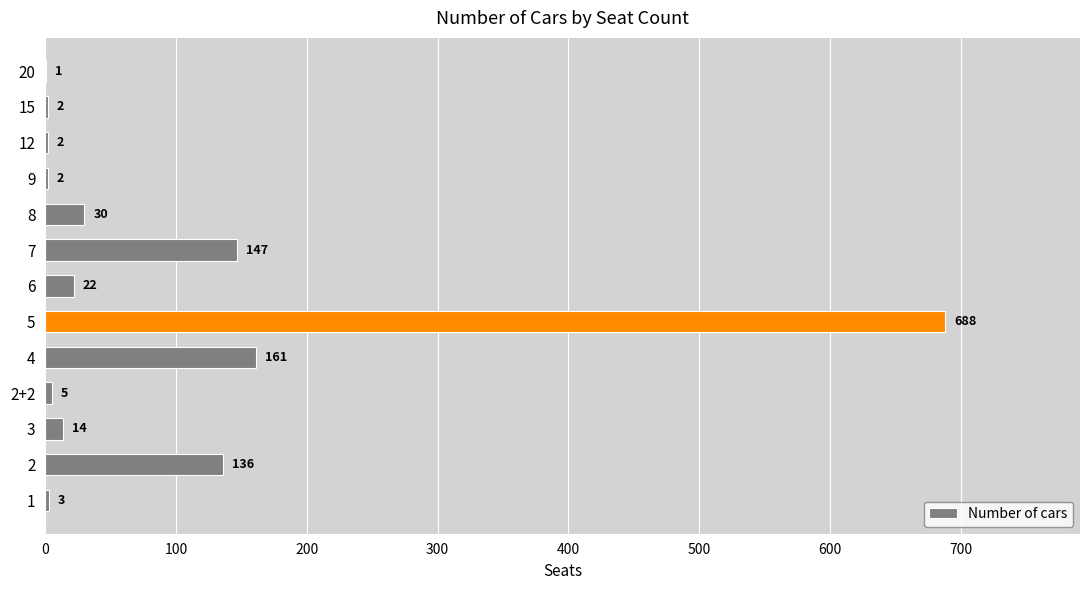

Read the value at 4.

161